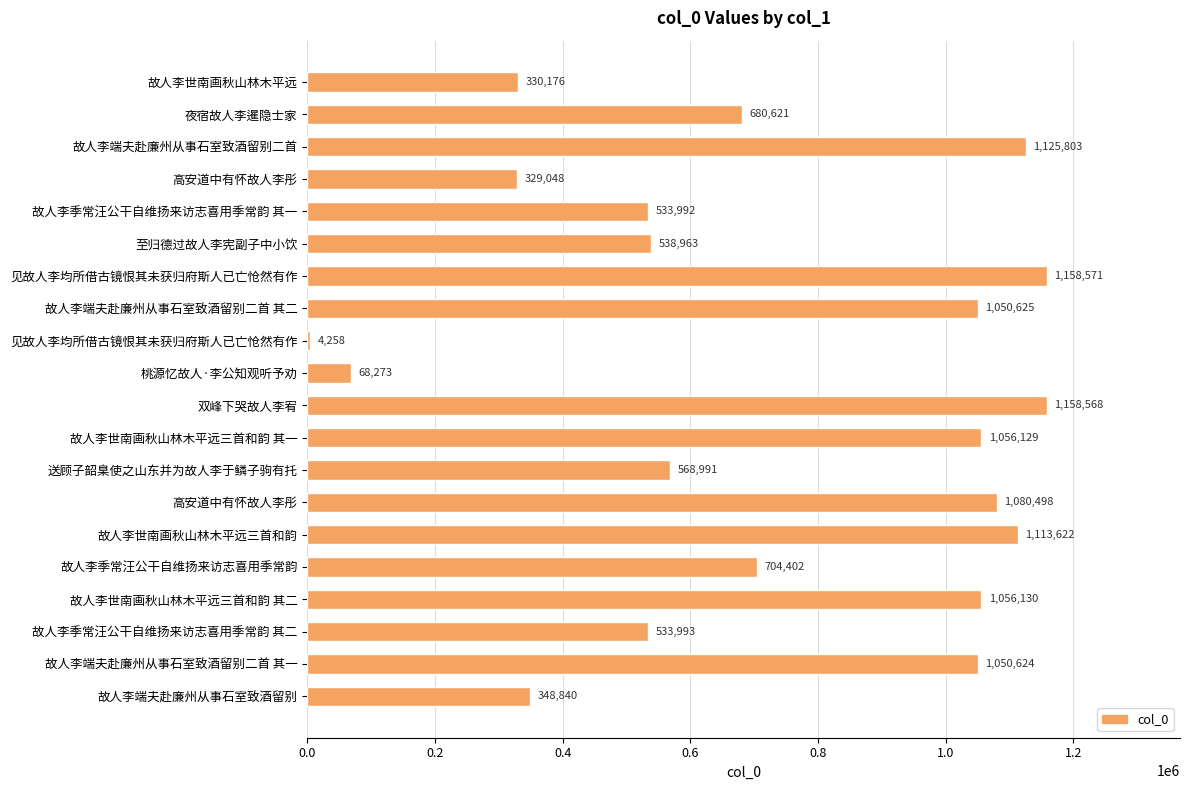

Count the number of data series in this chart.

1